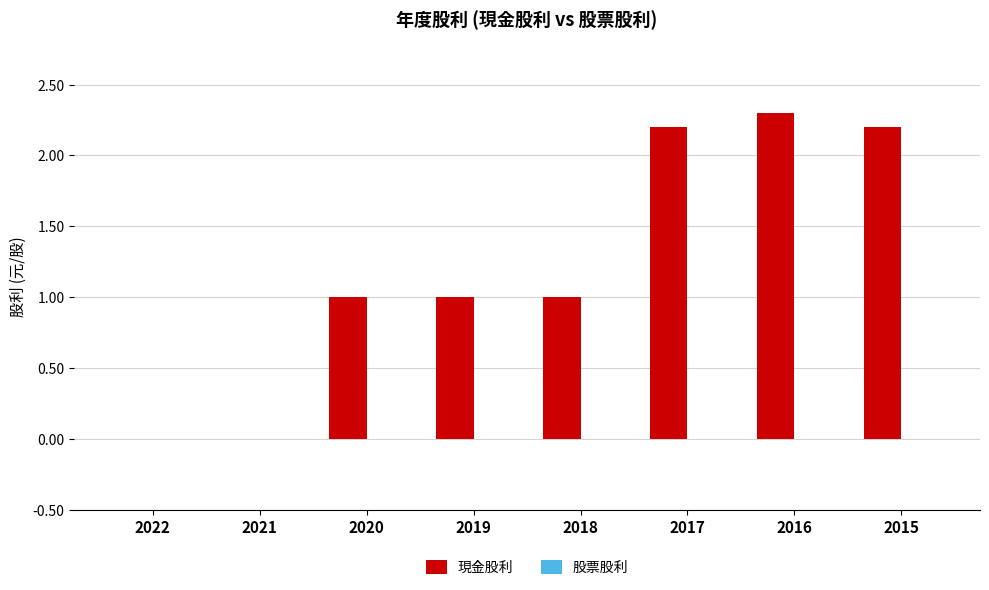

What is the sum of the values at 2018 and 2021?

1.0